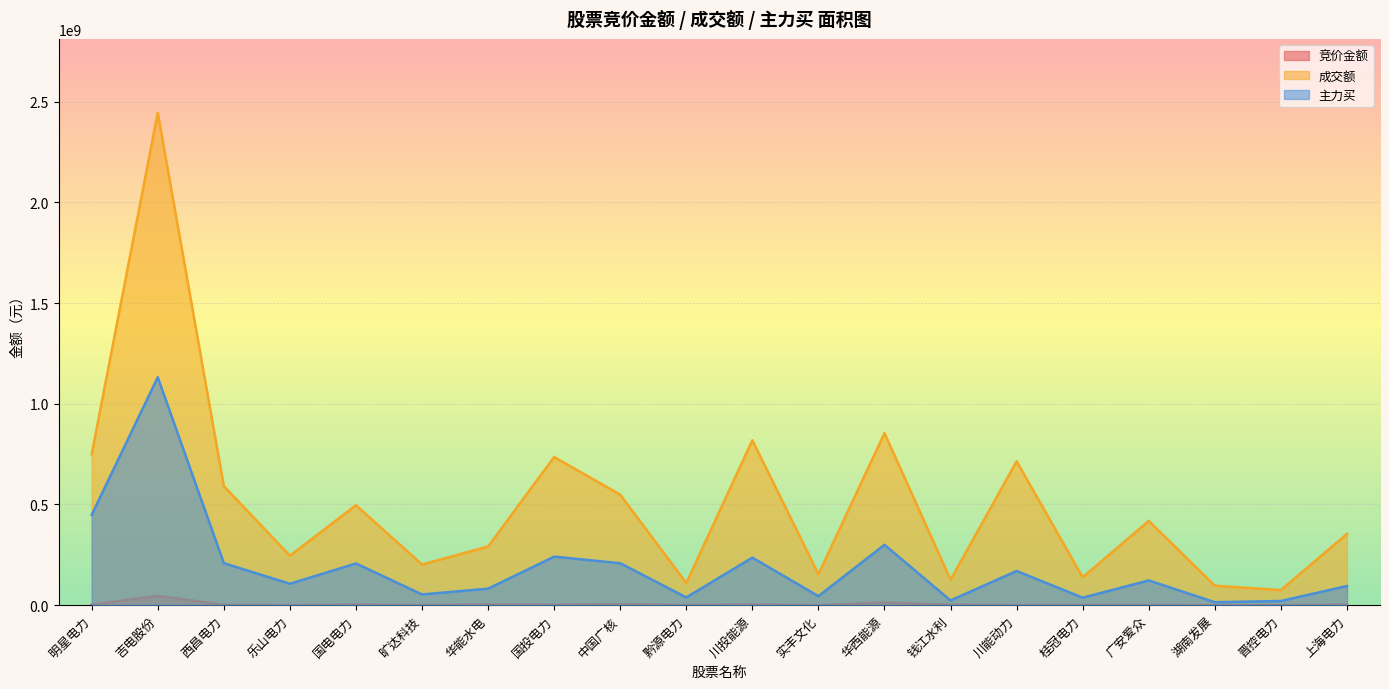

What position from the left is 钱江水利?

14